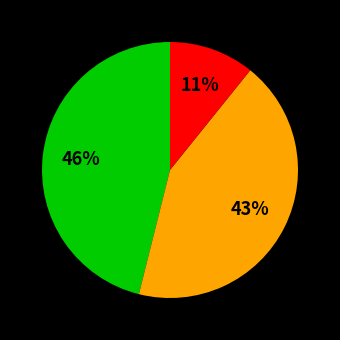

To the nearest percent, what is the average slice percentage?

33%